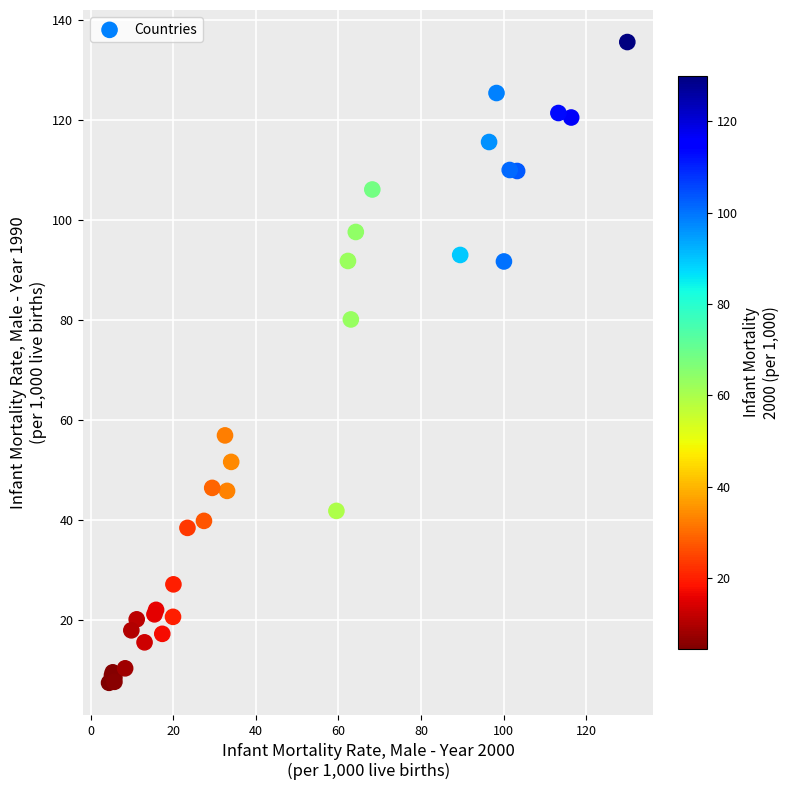

What Y value in the scatter plot is closest to 71?

80.1